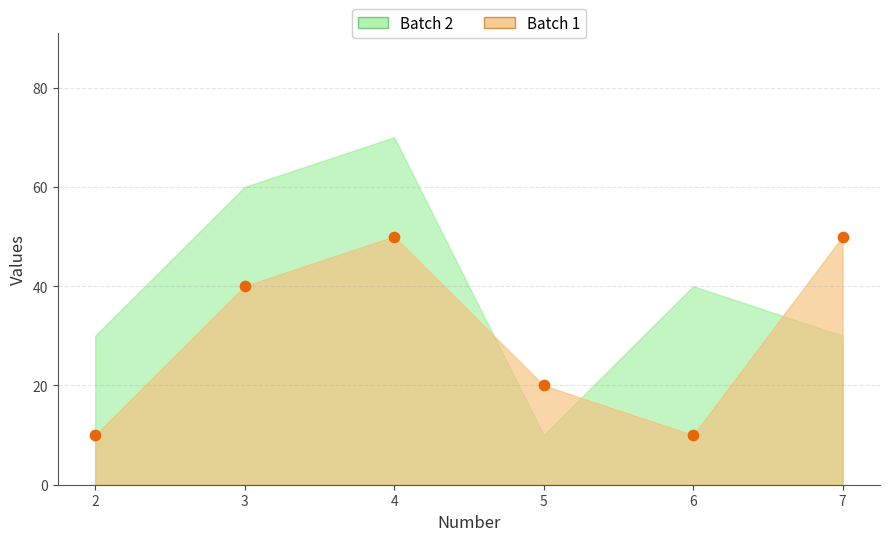

What is the average X value?

4